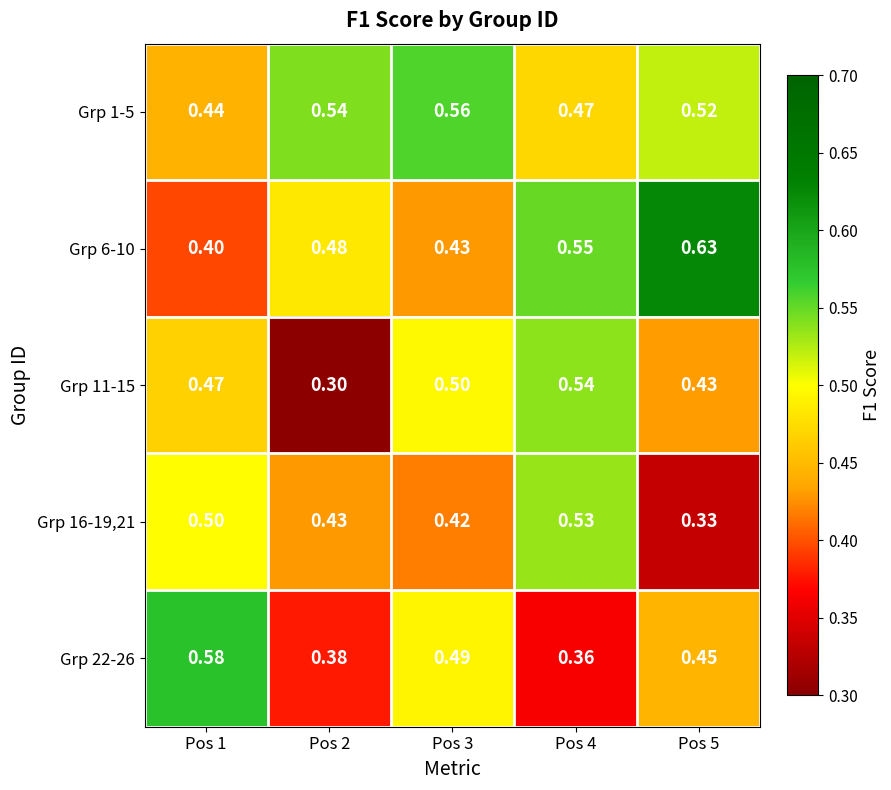

Is the value of Grp 1-5 at Pos 3 greater than the value of Grp 16-19,21 at Pos 1?

Yes